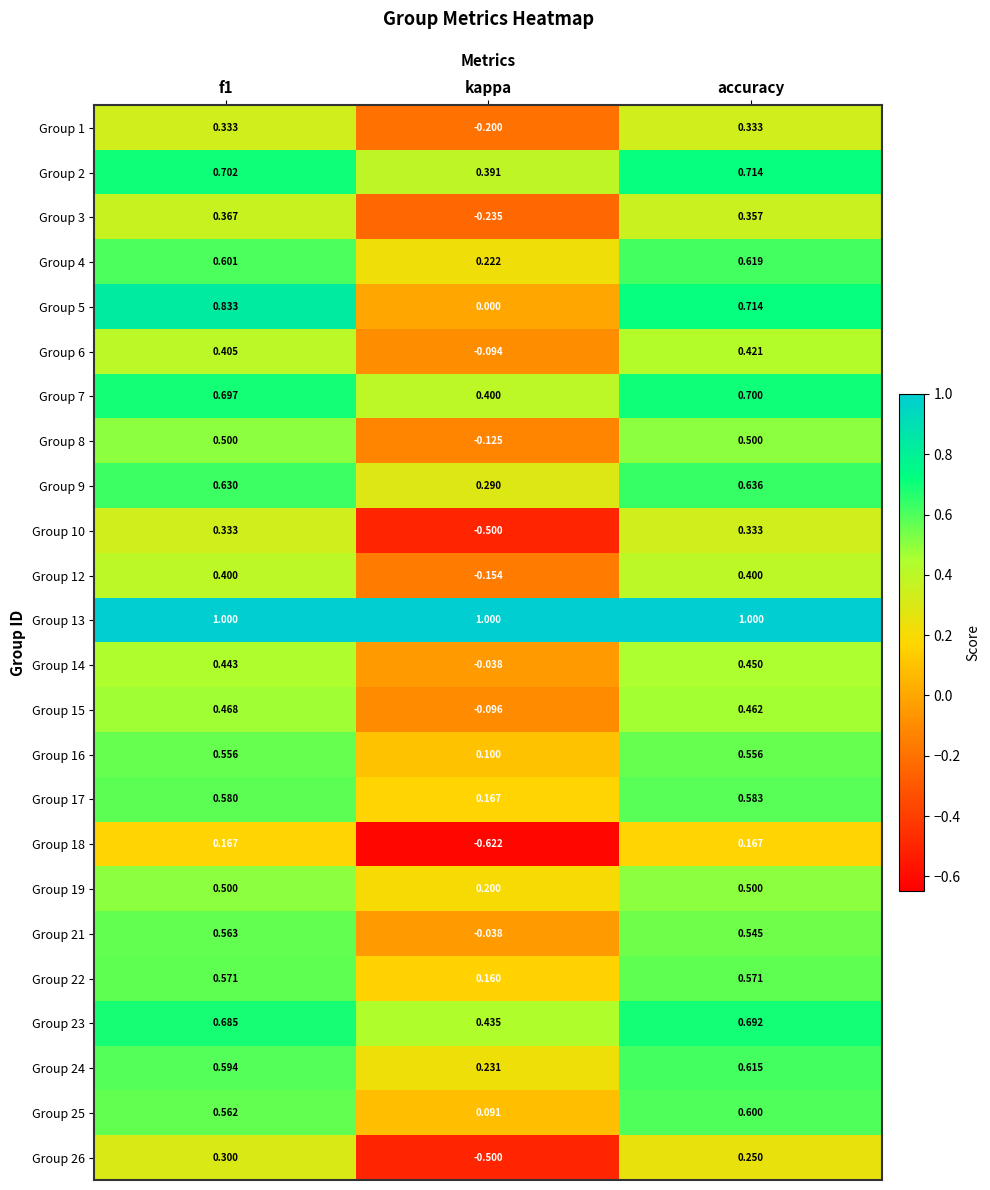

Which label corresponds to the smallest value in the chart?

kappa